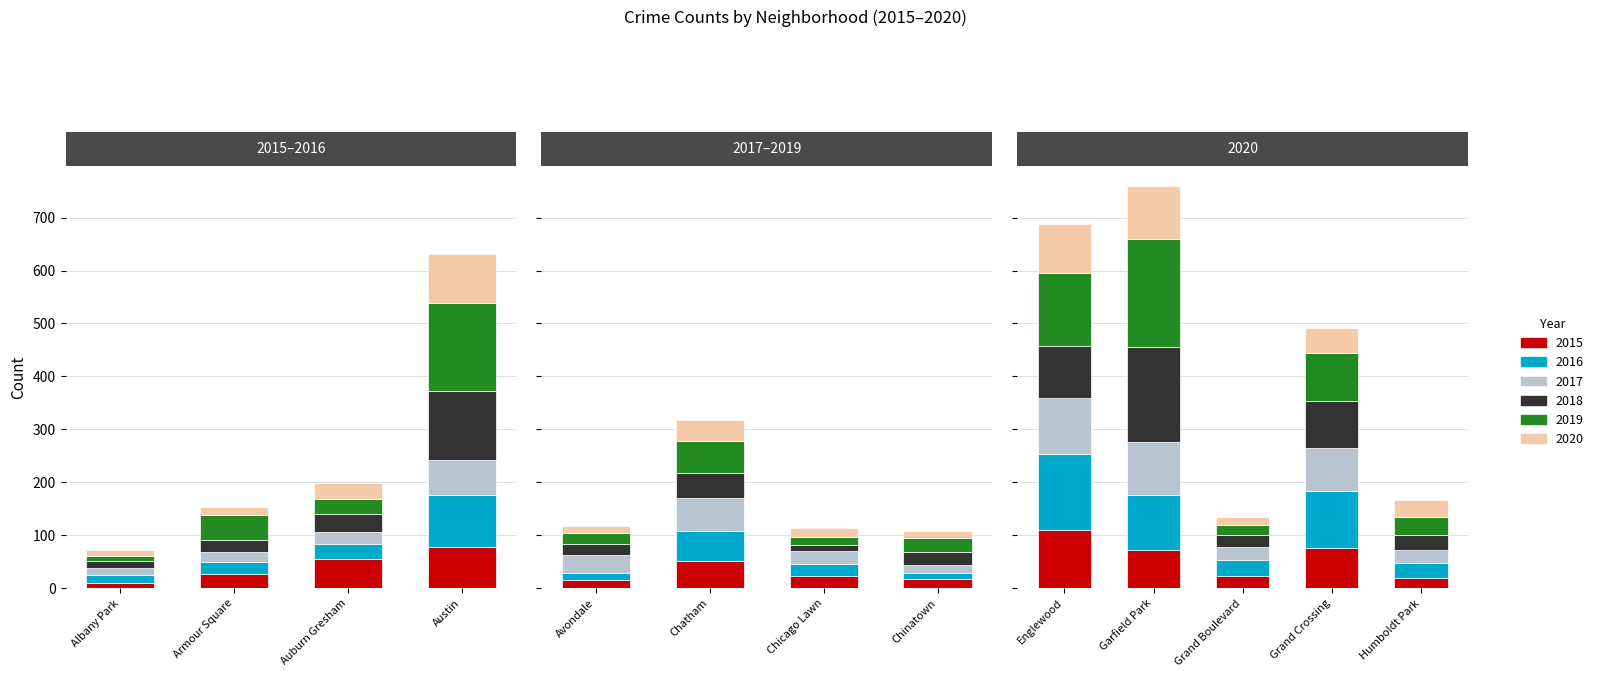

Which series has the largest range (max minus min)?

2019